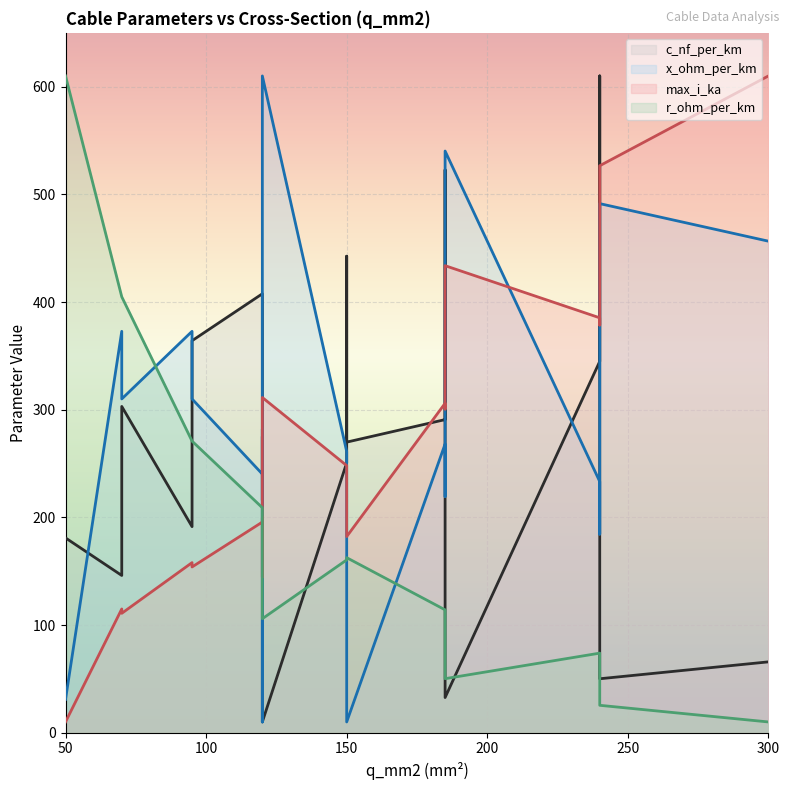

True or false: x_ohm_per_km and max_i_ka cross at least once.

False